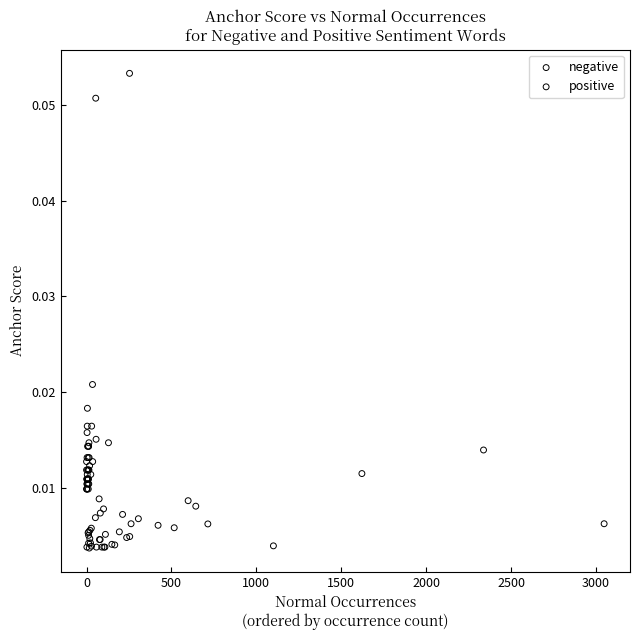

Which series reaches the minimum Y coordinate?

positive